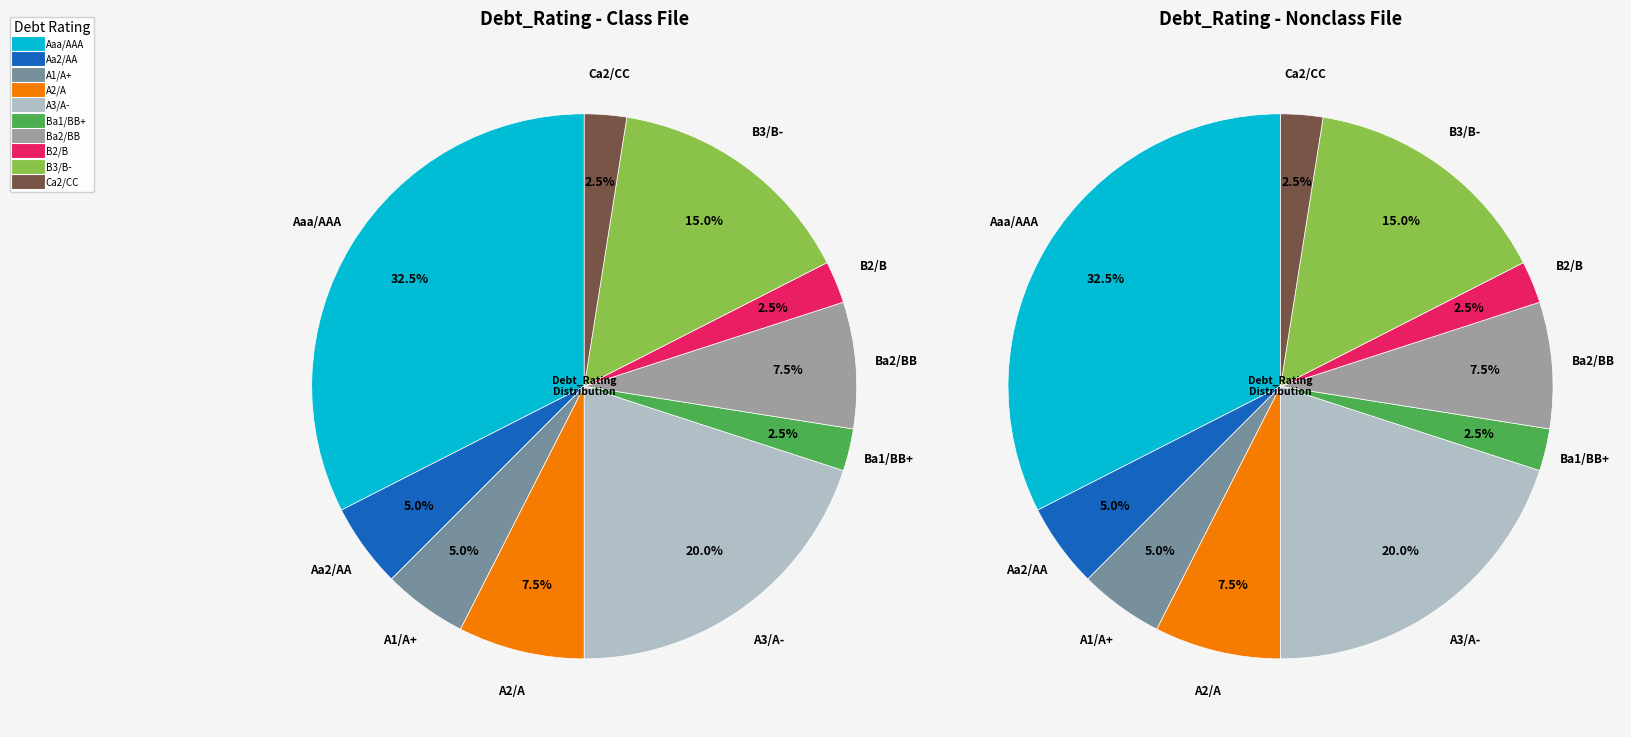

True or false: A2/A accounts for 1% of the total.

False